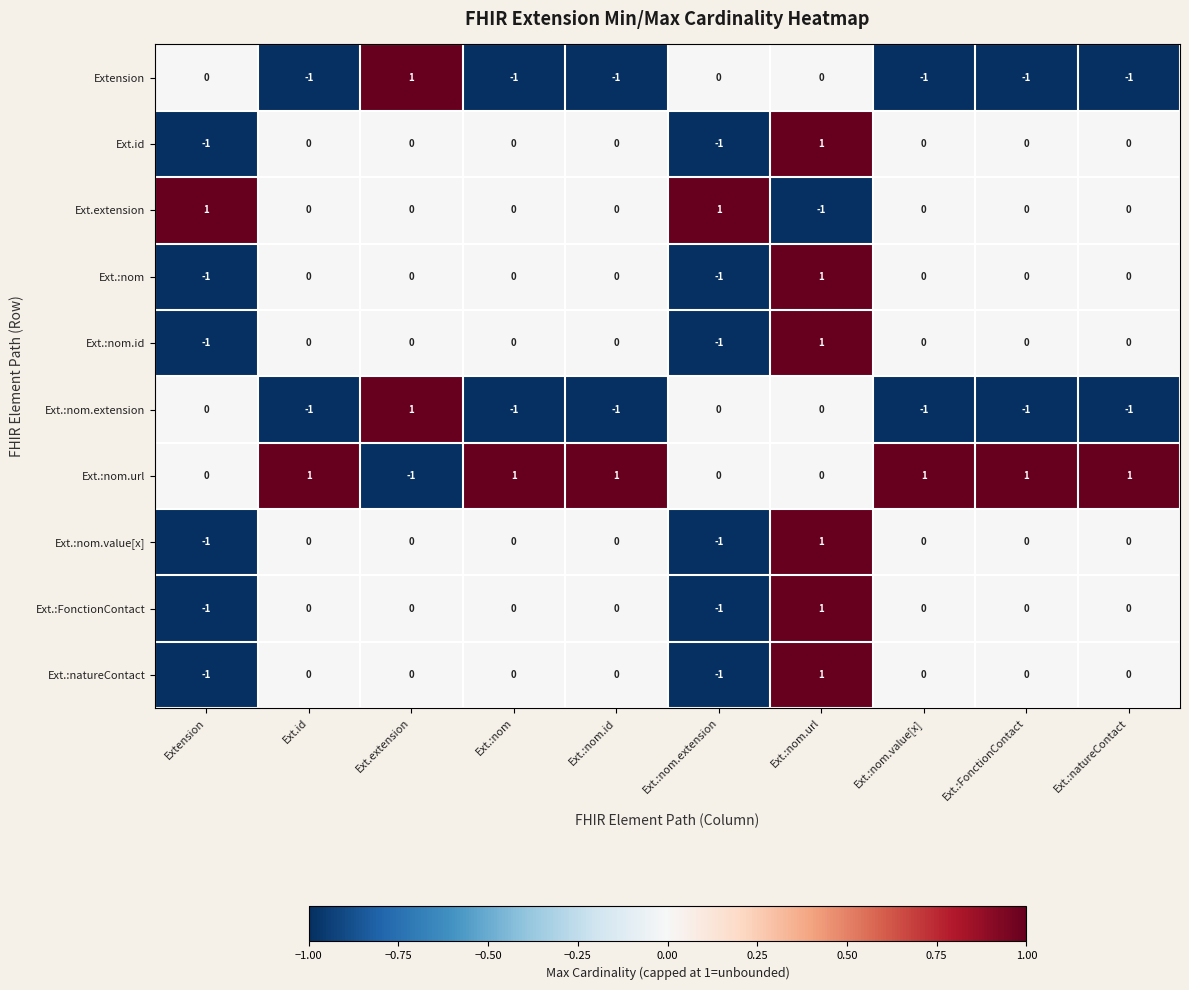

How many categories are shown in the chart?

10